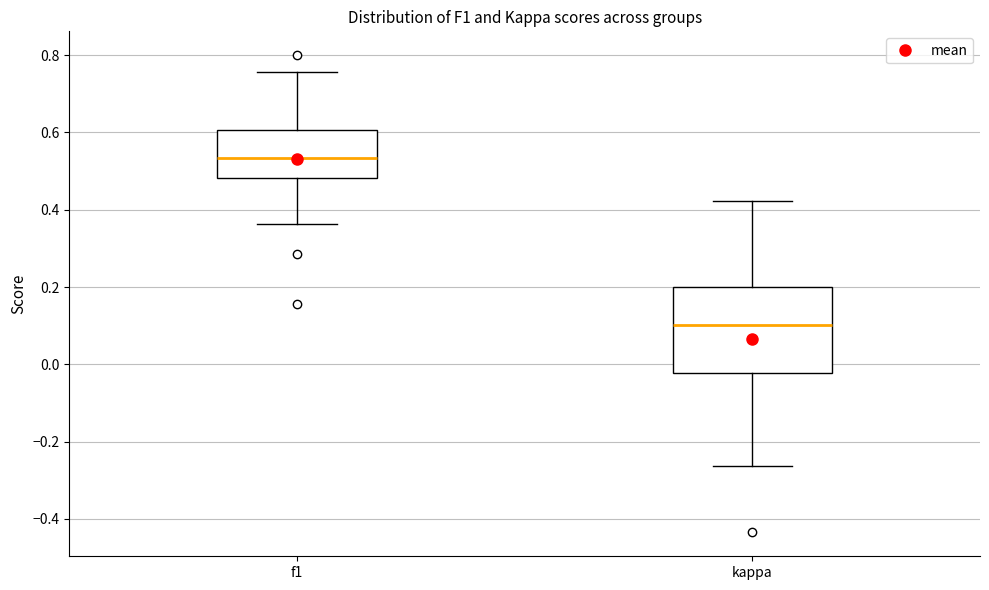

Reading left to right, read every box against the y-axis: the position of its median line, the range the box covers, and the ends of its whiskers. The values are not printed on the chart, so give them approximately, as read against the axis.

f1: median 0.54, box 0.48 to 0.60, whiskers 0.36 to 0.76
kappa: median 0.10, box -0.02 to 0.20, whiskers -0.26 to 0.42